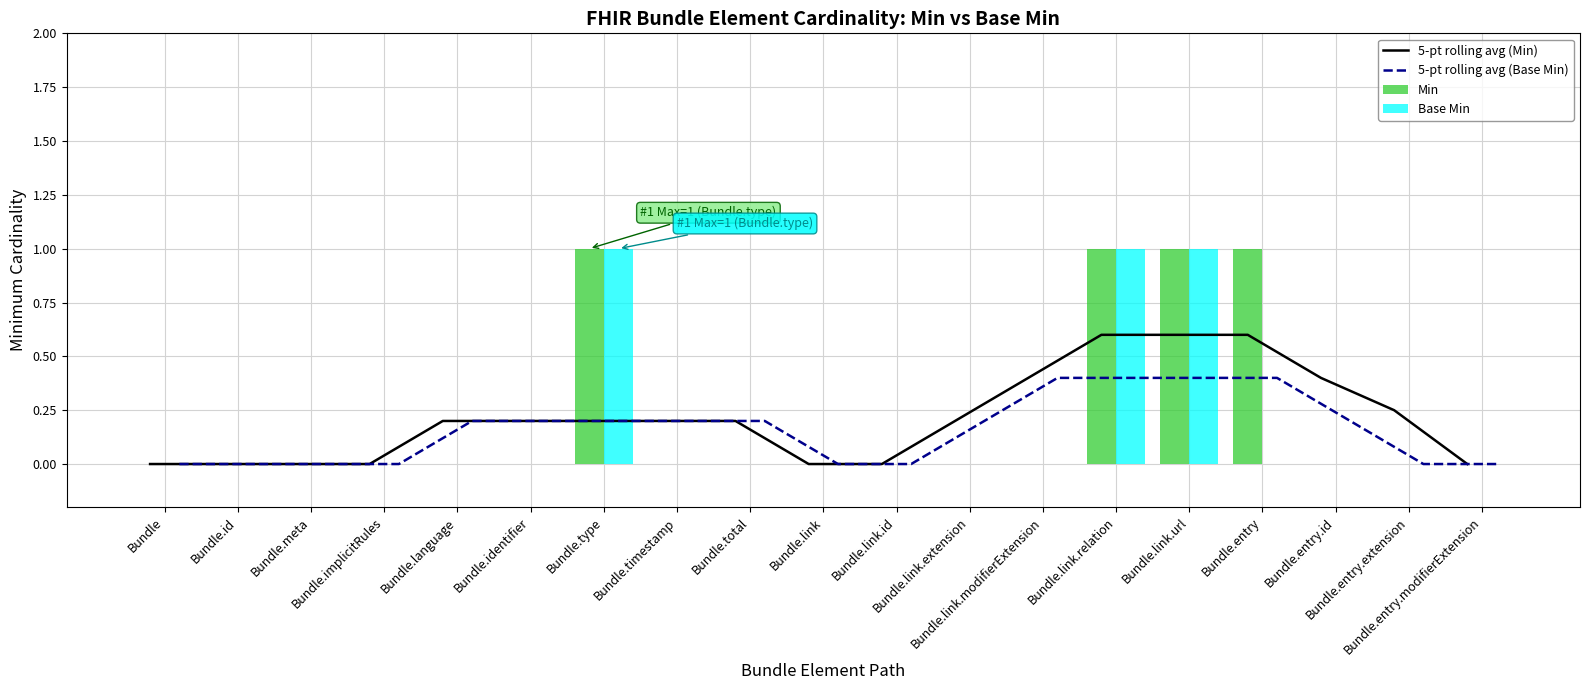

What is the sum of the 5-pt rolling avg (Base Min) values at Bundle.type and Bundle.entry.id?

0.4